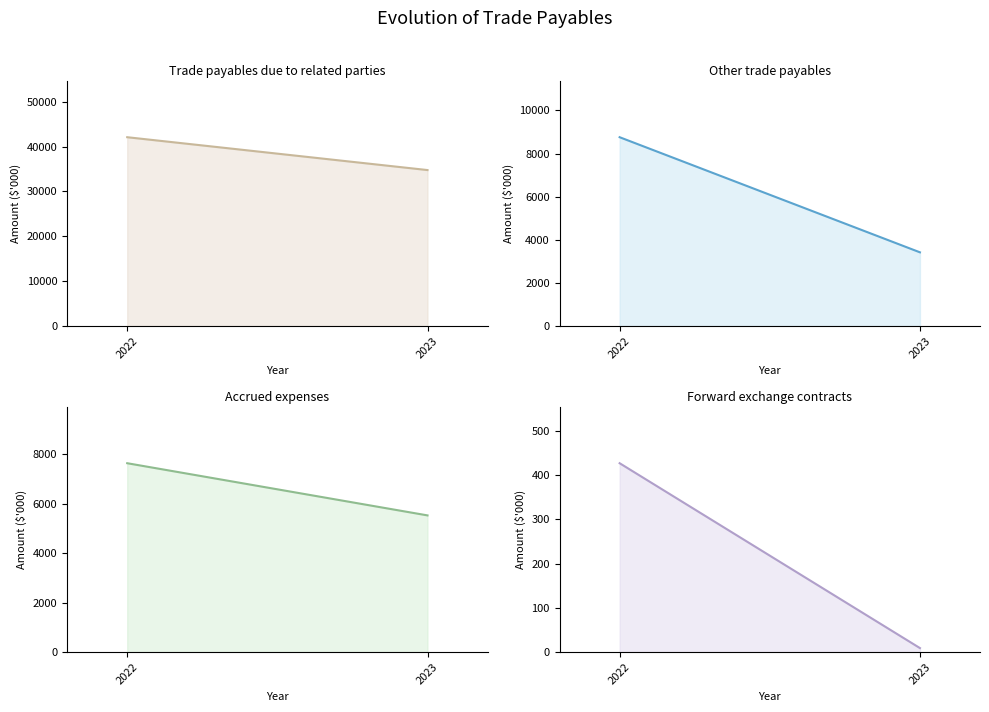

Is it true that Accrued expenses equals 2624 at 2023?

False